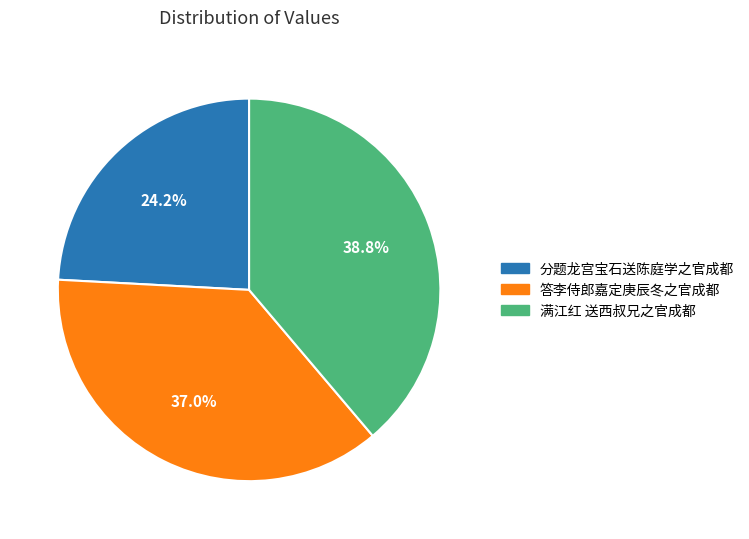

Does any single category account for the majority?

No